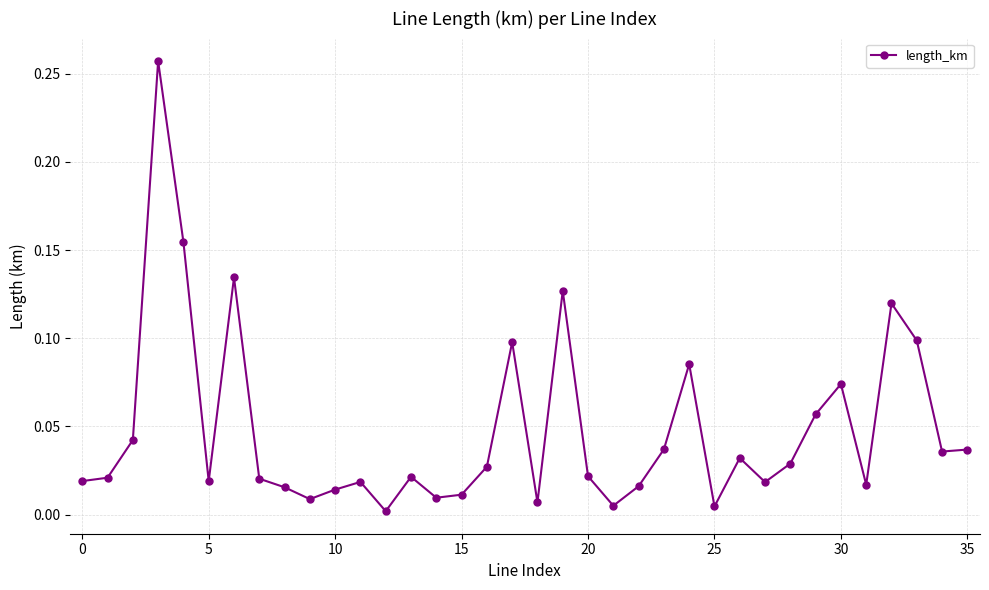

What is the sum of all values?

1.7